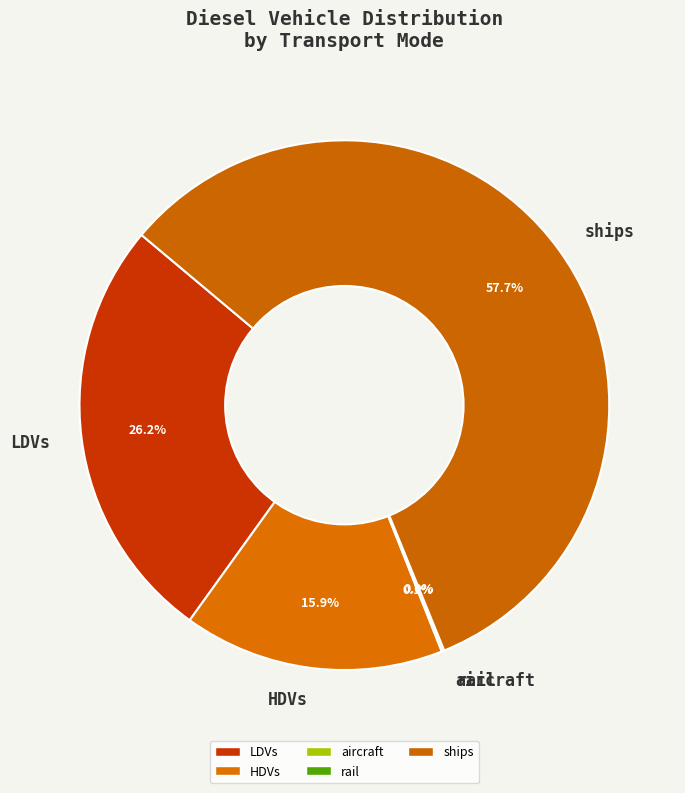

What is the ratio of the value at HDVs to the value at LDVs?

0.6